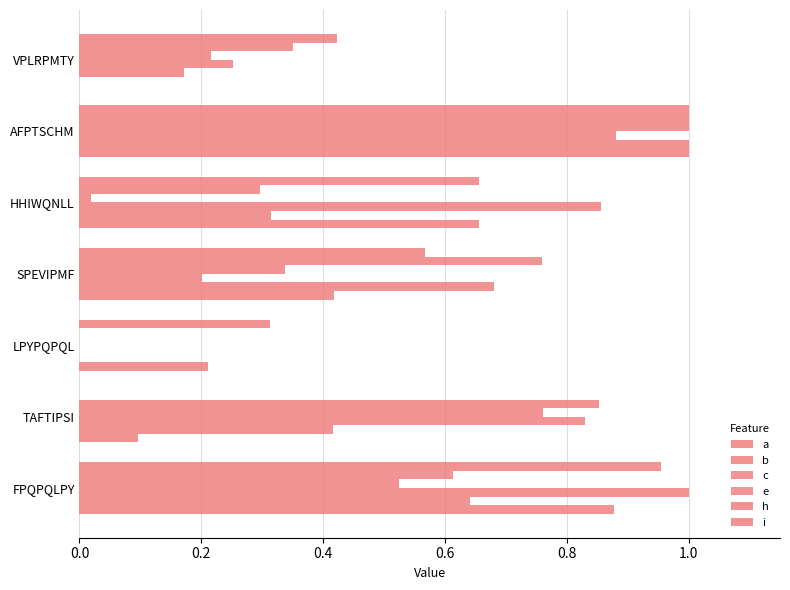

How many data points does each series have?

7